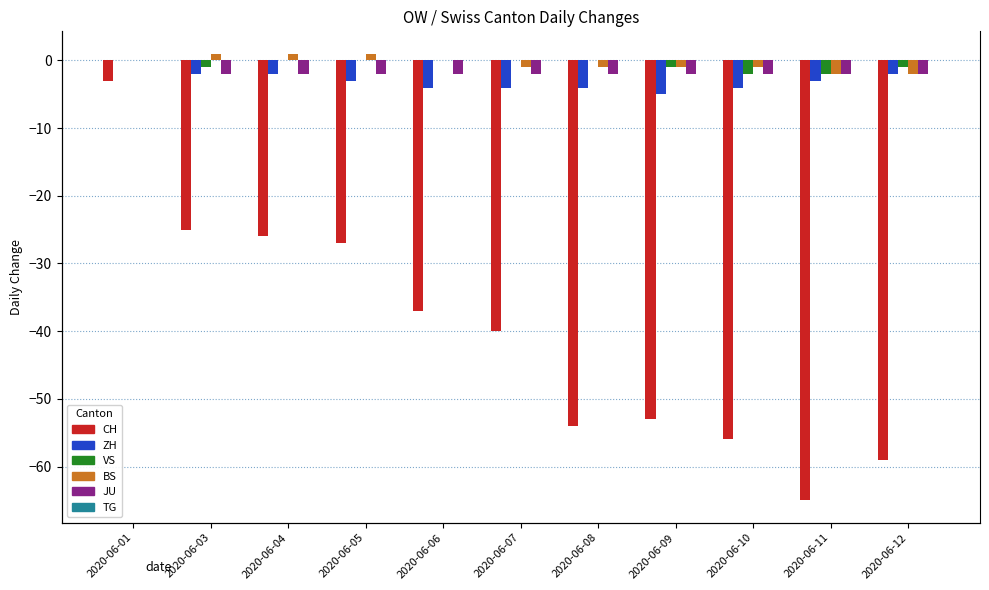

At how many categories does at least one series exceed -19?

11